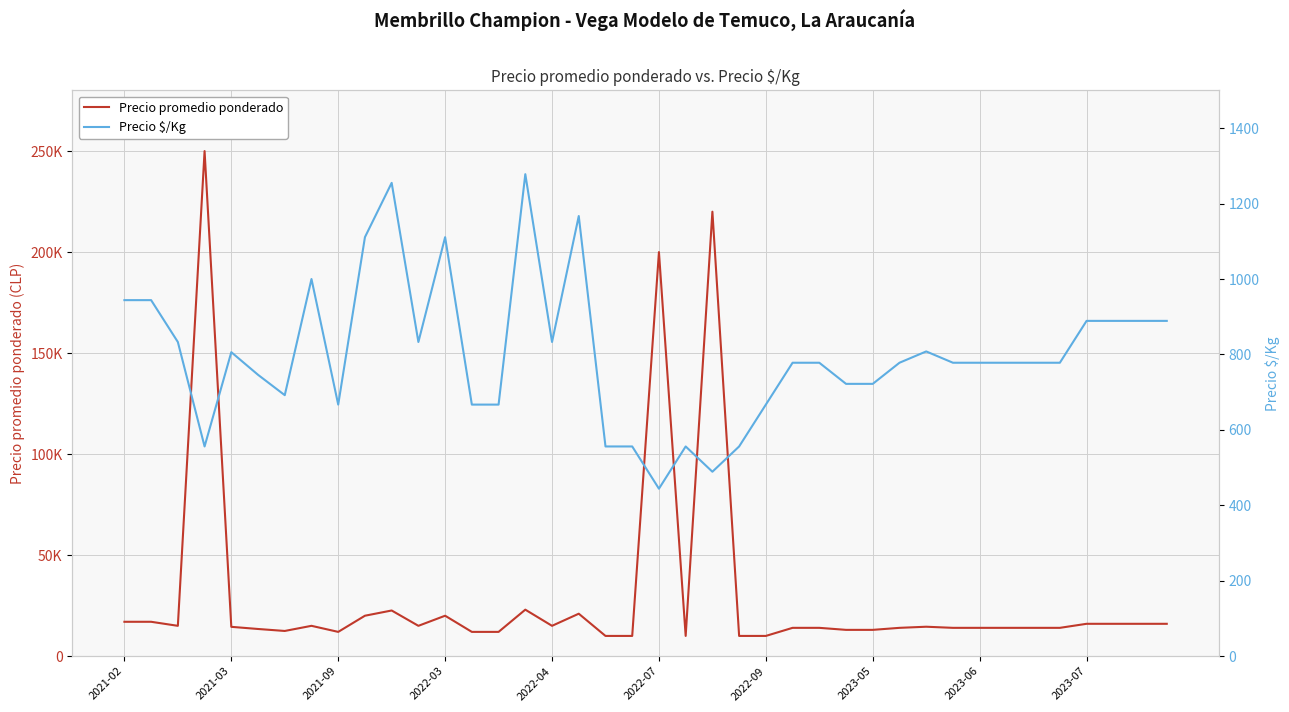

Rank the series by their average value, from highest to lowest.

Precio promedio ponderado, Precio \$/Kg